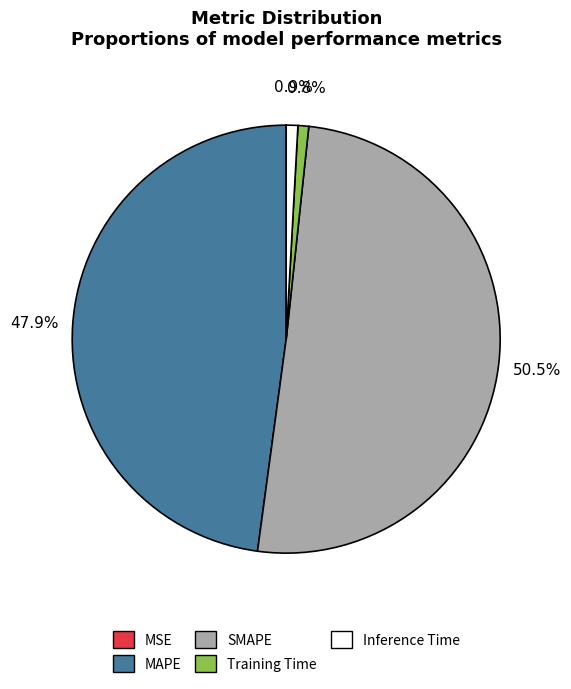

What is the largest slice in the pie chart?

SMAPE